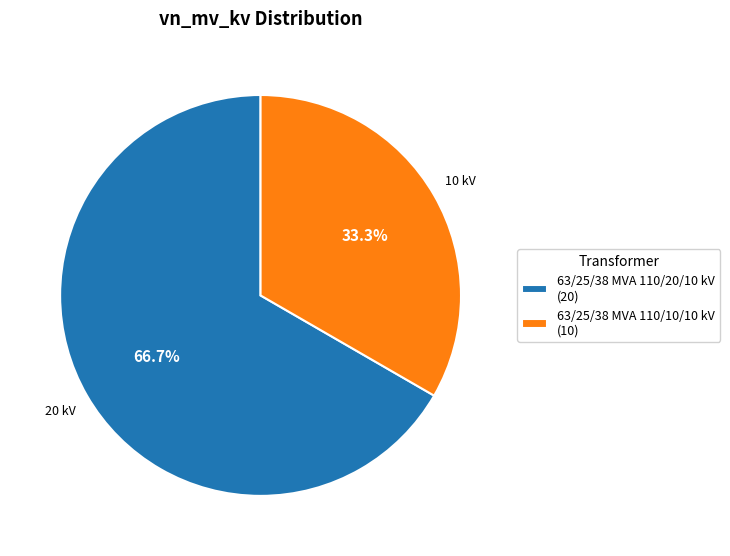

How many segments does this pie chart have?

2